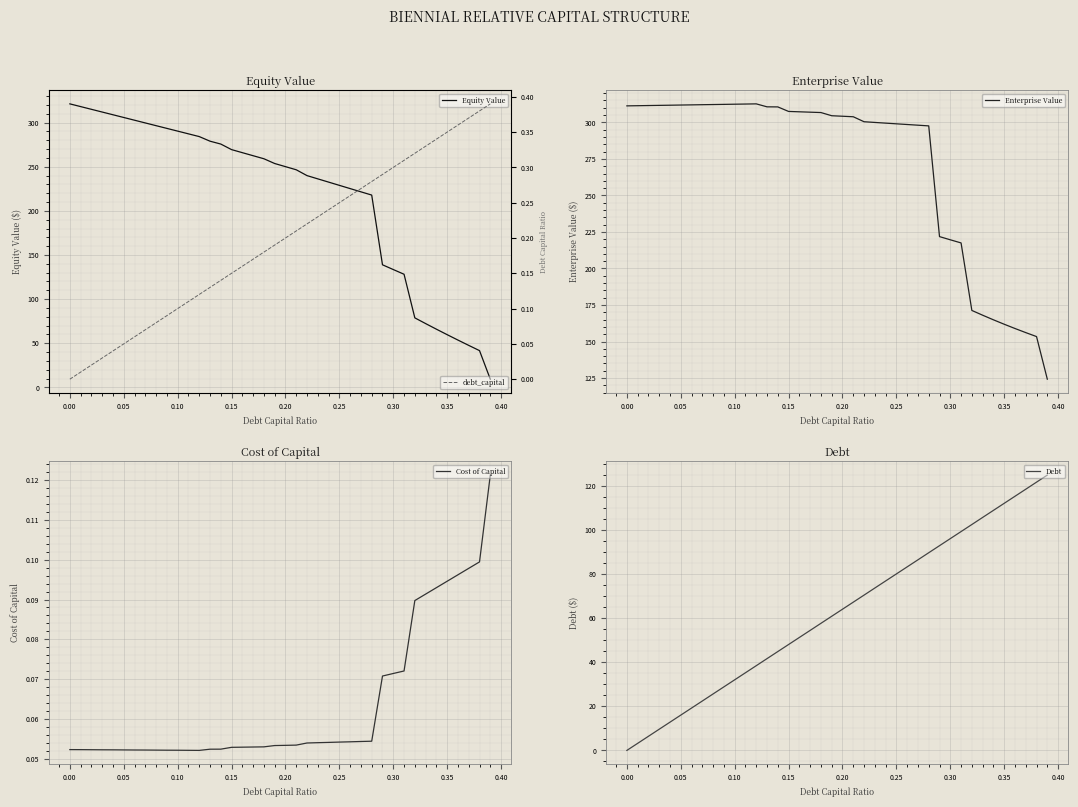

True or false: debt_capital and Debt intersect in this chart.

False